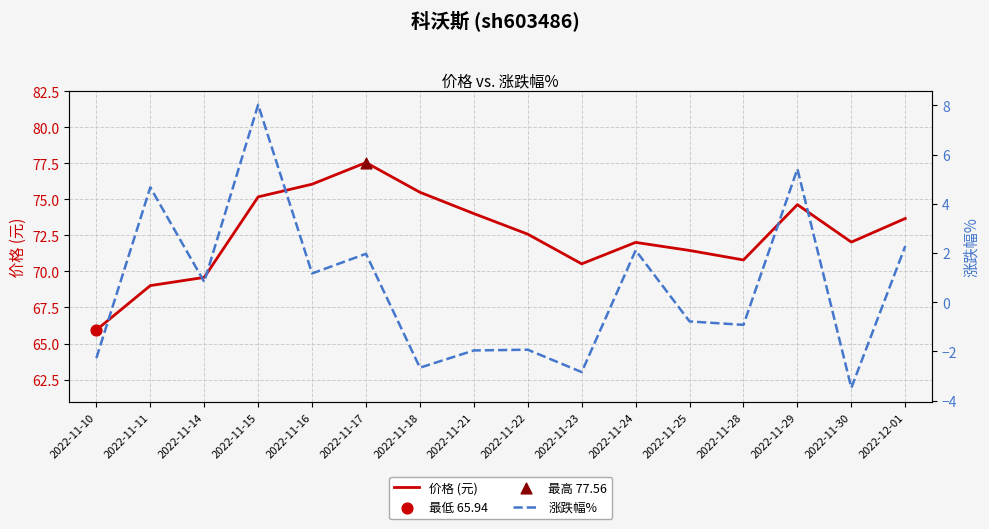

Is the value of 涨跌幅% at 2022-11-14 greater than the value of 价格 (元) at 2022-11-15?

No